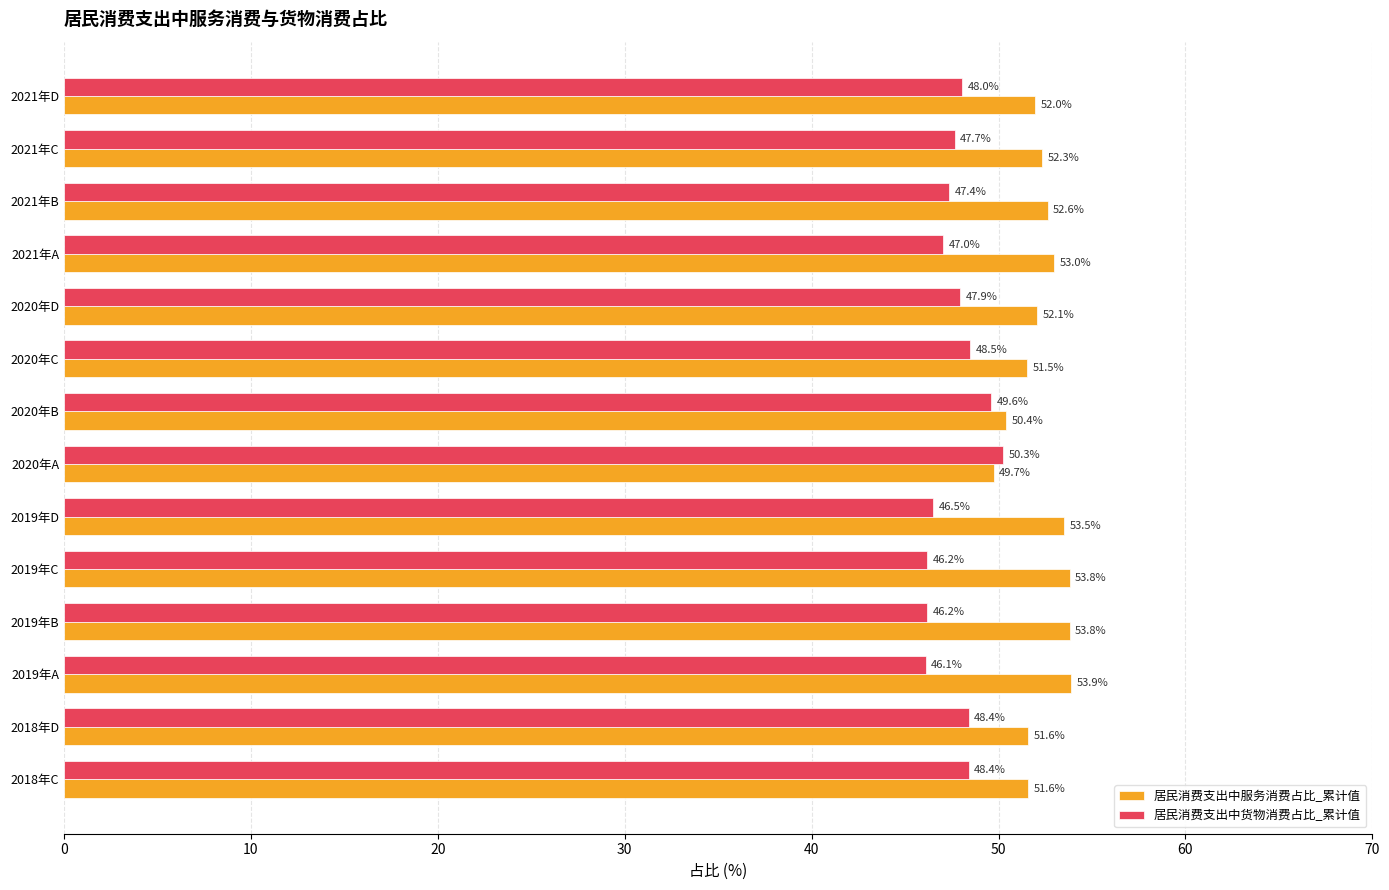

What is the minimum value for 居民消费支出中服务消费占比_累计值?

49.7